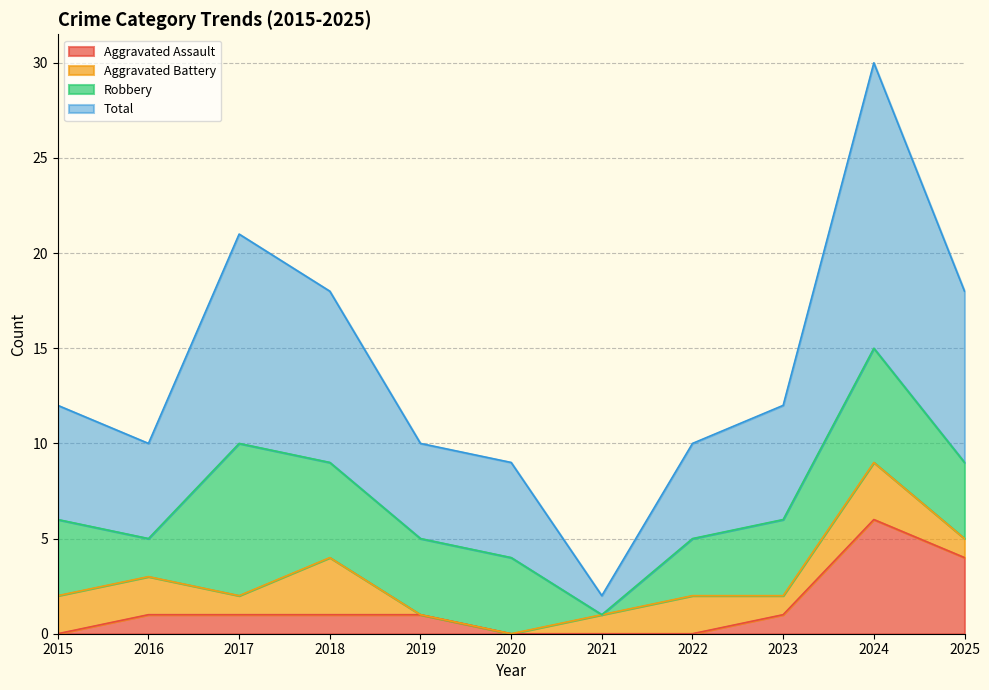

What is the maximum value for Aggravated Assault?

6